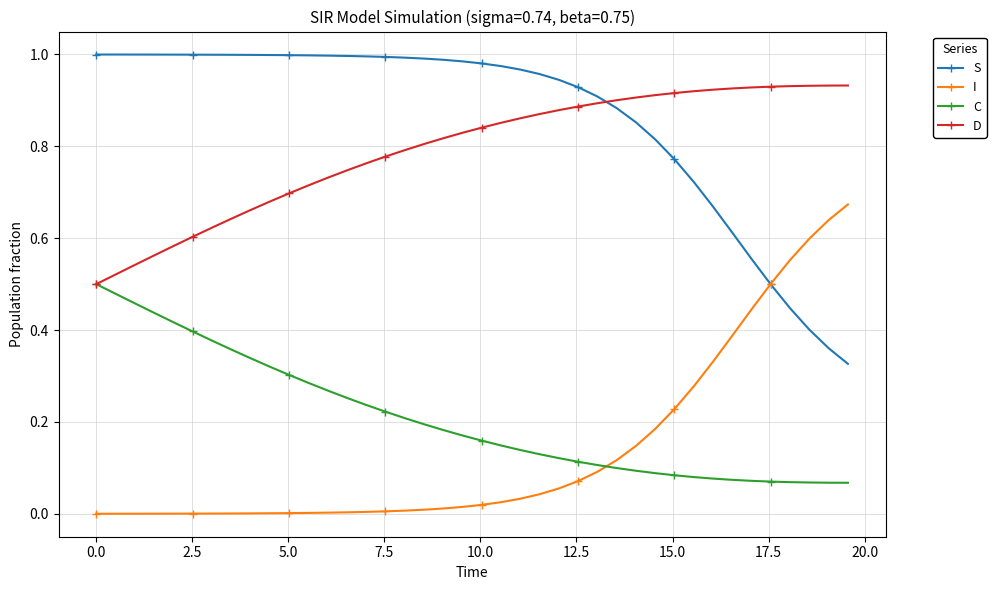

List the series in order of their peak value, lowest first.

C, I, D, S